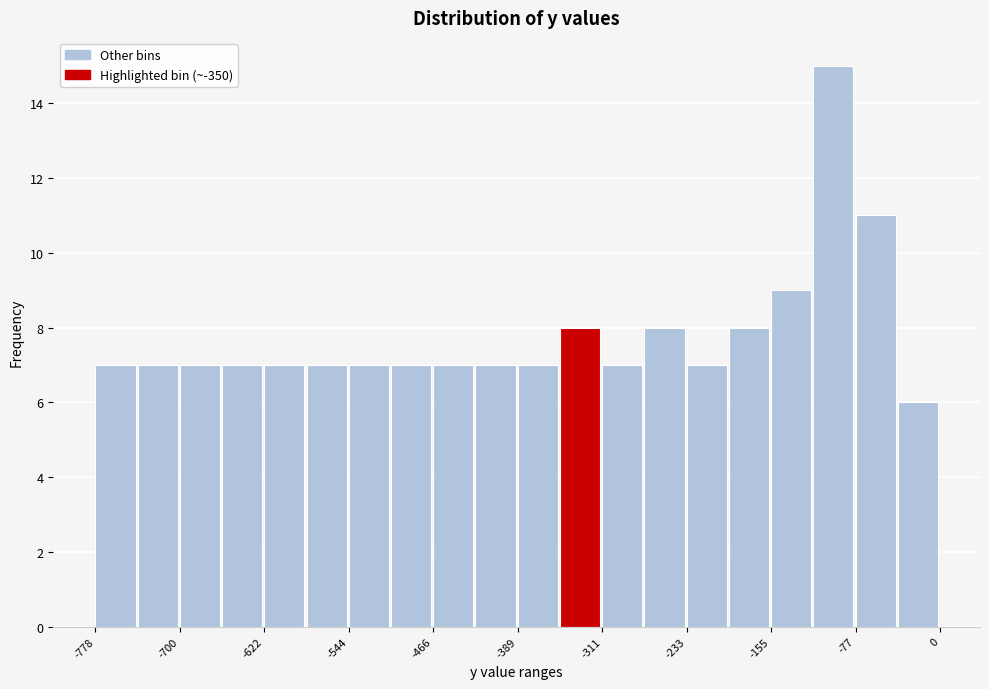

Around what value on the x-axis is the tallest bar? Give the approximate position of its centre, as read against the axis.

-100